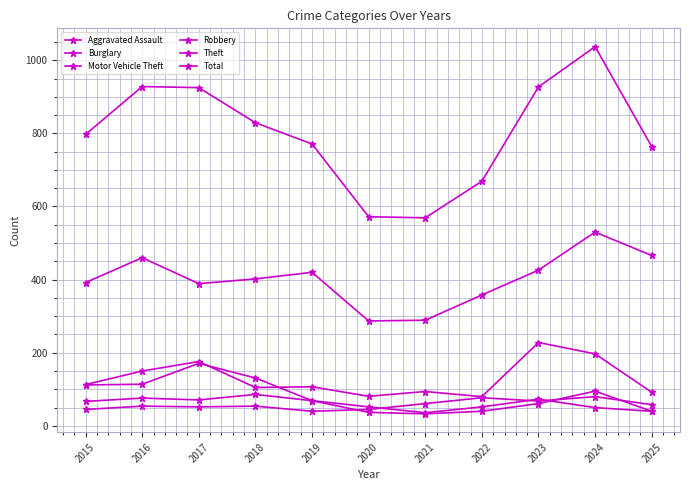

How many categories are shown in the chart?

11